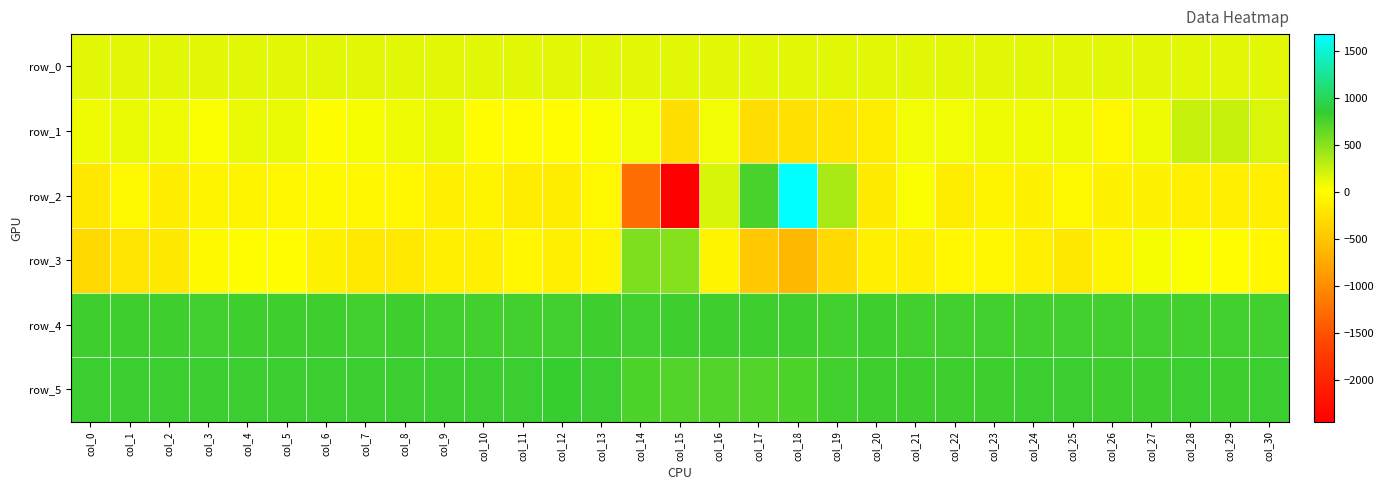

The row_2 series shows -60.0 at col_23. True or false?

True